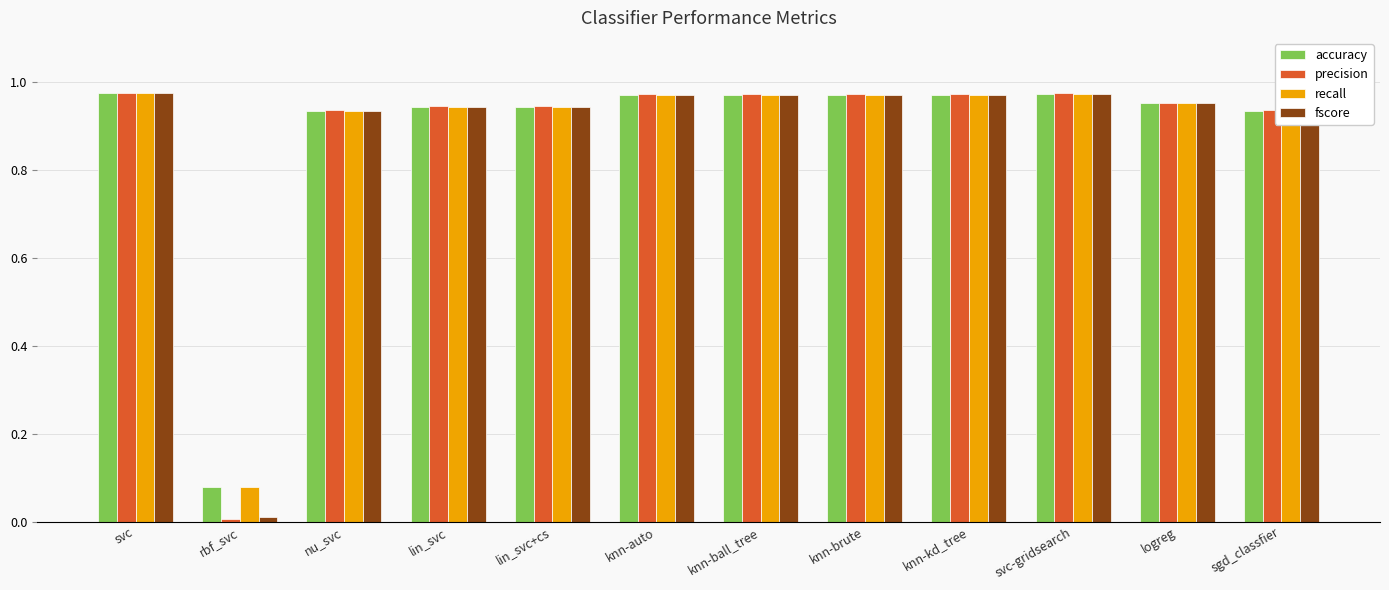

Which series has the largest range (max minus min)?

precision